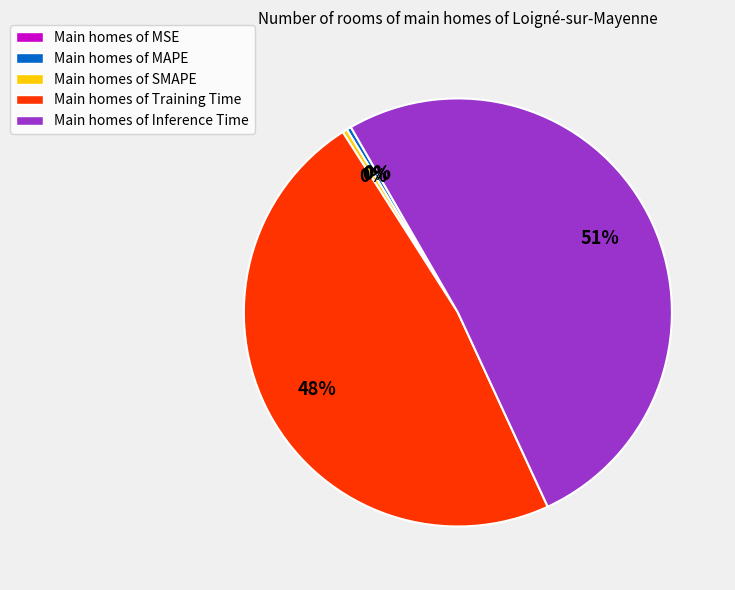

To the nearest percent, what portion does Main homes of Training Time represent?

48%